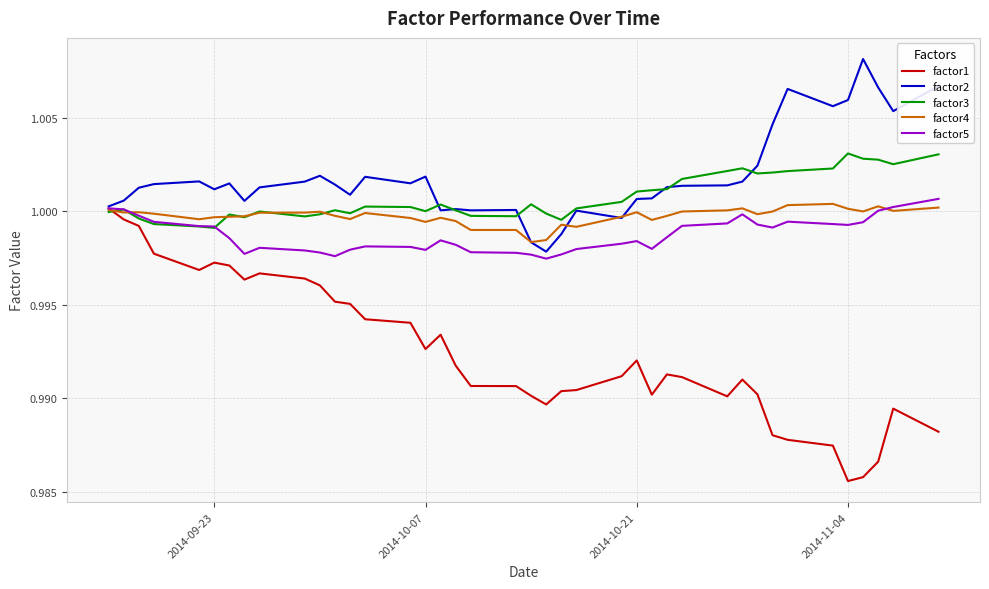

True or false: factor3 and factor2 cross at least once.

True